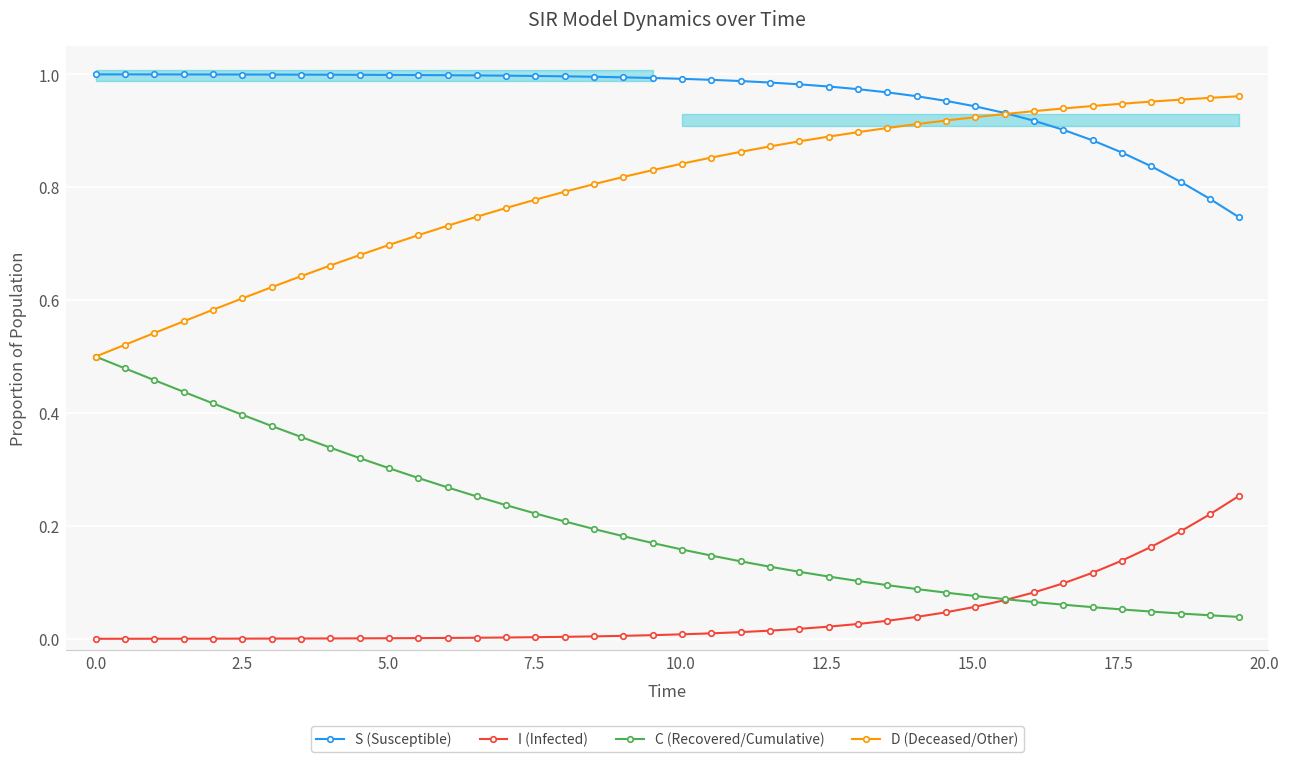

Reading left to right, extract all data points from this chart.

S (Susceptible): 1.0	1.0	1.0	1.0	1.0	1.0	1.0	1.0	1.0	1.0	1.0	1.0	1.0	1.0	1.0	1.0	1.0	1.0	1.0	1.0	1.0	1.0	1.0	1.0	1.0	1.0	1.0	1.0	1.0	1.0	0.9	0.9	0.9	0.9	0.9	0.9	0.8	0.8	0.8	0.7
I (Infected): 0.0	0.0	0.0	0.0	0.0	0.0	0.0	0.0	0.0	0.0	0.0	0.0	0.0	0.0	0.0	0.0	0.0	0.0	0.0	0.0	0.0	0.0	0.0	0.0	0.0	0.0	0.0	0.0	0.0	0.0	0.1	0.1	0.1	0.1	0.1	0.1	0.2	0.2	0.2	0.3
C (Recovered/Cumulative): 0.5	0.5	0.5	0.4	0.4	0.4	0.4	0.4	0.3	0.3	0.3	0.3	0.3	0.3	0.2	0.2	0.2	0.2	0.2	0.2	0.2	0.1	0.1	0.1	0.1	0.1	0.1	0.1	0.1	0.1	0.1	0.1	0.1	0.1	0.1	0.1	0.0	0.0	0.0	0.0
D (Deceased/Other): 0.5	0.5	0.5	0.6	0.6	0.6	0.6	0.6	0.7	0.7	0.7	0.7	0.7	0.7	0.8	0.8	0.8	0.8	0.8	0.8	0.8	0.9	0.9	0.9	0.9	0.9	0.9	0.9	0.9	0.9	0.9	0.9	0.9	0.9	0.9	0.9	1.0	1.0	1.0	1.0